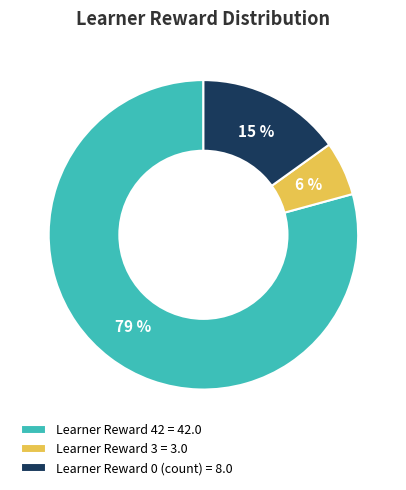

What is the majority slice?

Learner Reward 42 = 42.0